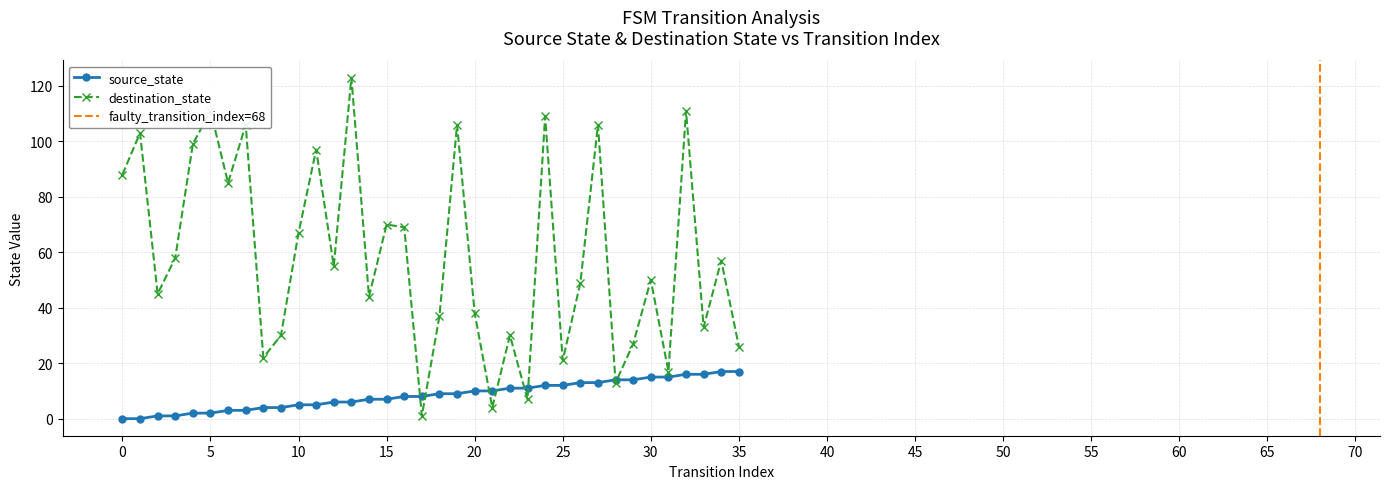

Reading left to right, extract all data points from this chart.

source_state: 0	0	1	1	2	2	3	3	4	4	5	5	6	6	7	7	8	8	9	9	10	10	11	11	12	12	13	13	14	14	15	15	16	16	17	17
destination_state: 88	103	45	58	99	111	85	106	22	30	67	97	55	123	44	70	69	1	37	106	38	4	30	7	109	21	49	106	13	27	50	17	111	33	57	26